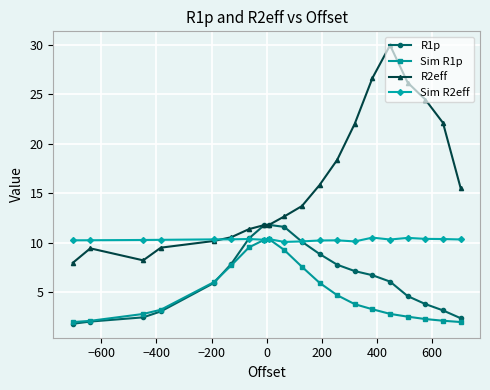

True or false: Sim R1p and R1p cross at least once.

True